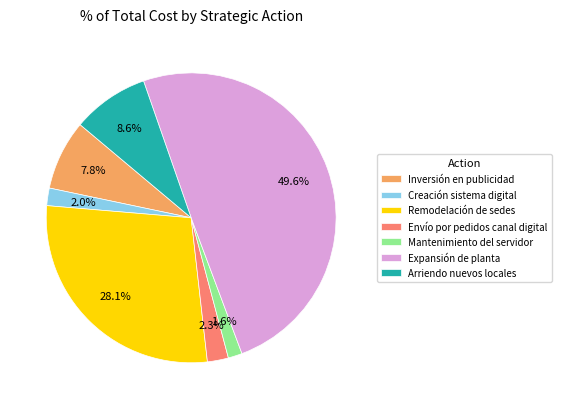

To the nearest percent, what is the average slice percentage?

14%